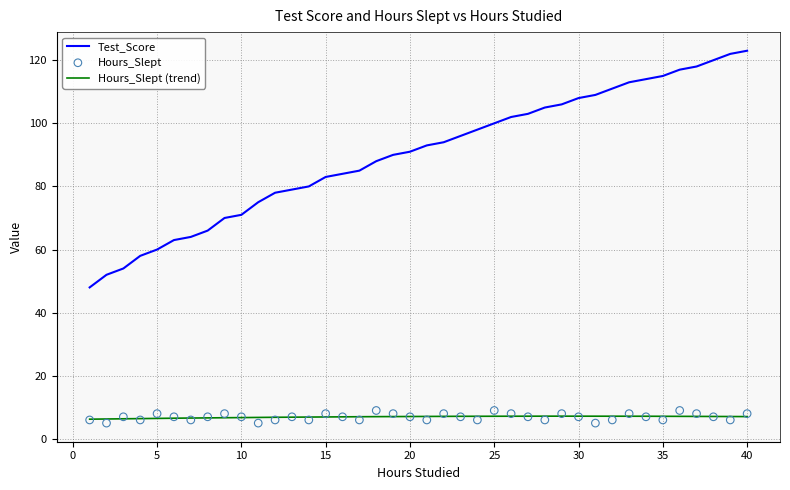

Which series reaches the minimum Y coordinate?

Hours_Slept